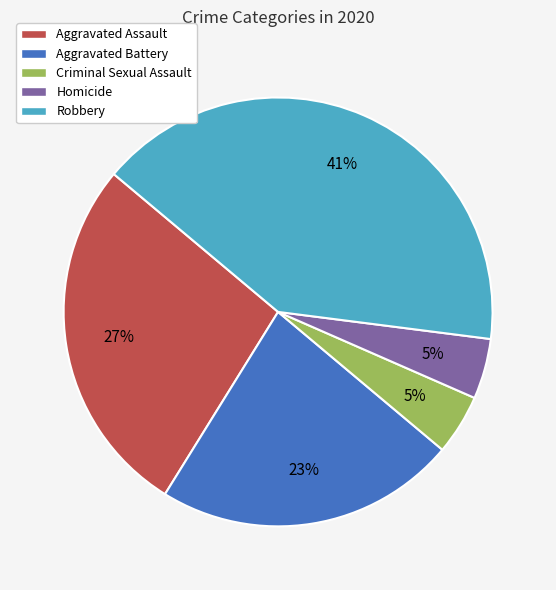

To the nearest percent, what portion does Homicide represent?

5%